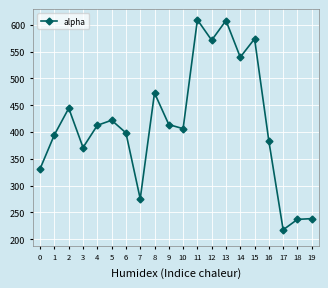

What value does the data have at 13?

607.8